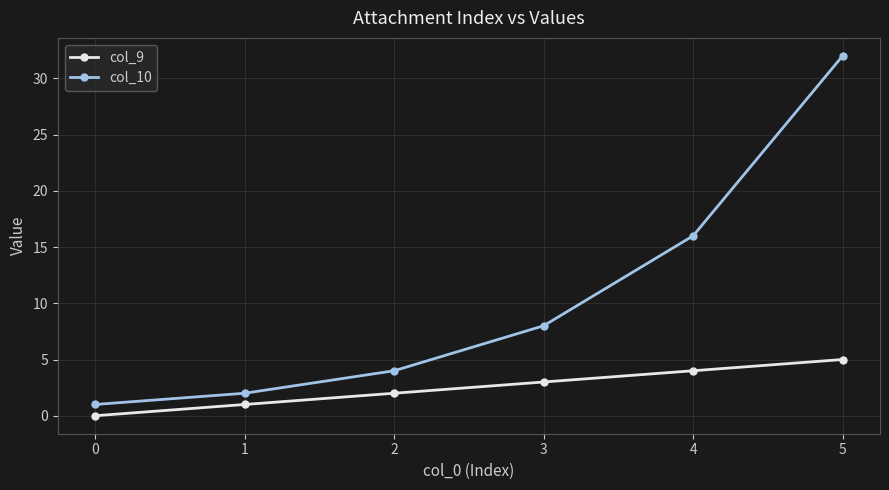

Reading right to left, list all the values displayed in this chart.

col_9: 5=5	4=4	3=3	2=2	1=1	0=0
col_10: 5=32	4=16	3=8	2=4	1=2	0=1